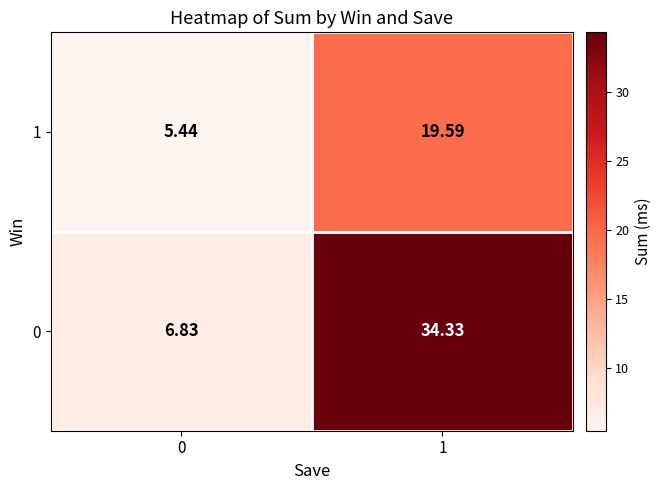

Is the value of 1 at 0 greater than the value of 0 at 0?

No